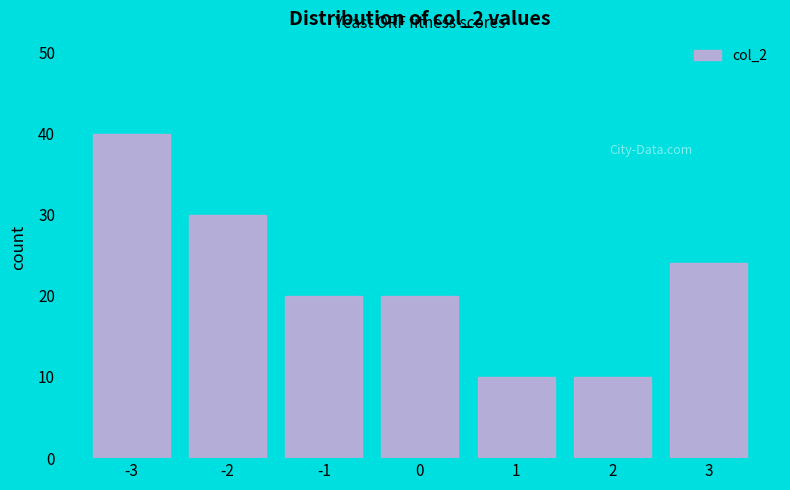

Reading left to right, list every bar in this chart as the range it spans on the x-axis followed by its height. The values are not printed on the chart, so give them approximately, as read against the axis.

-3.5 to -2.5: 40
-2.5 to -1.5: 30
-1.5 to -0.5: 20
-0.5 to 0.5: 20
0.5 to 1.5: 10
1.5 to 2.5: 10
2.5 to 3.5: 24